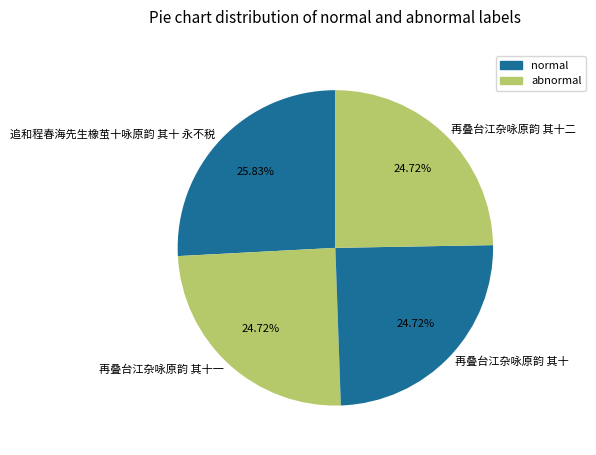

Which slice is the largest?

追和程春海先生橡茧十咏原韵 其十 永不税